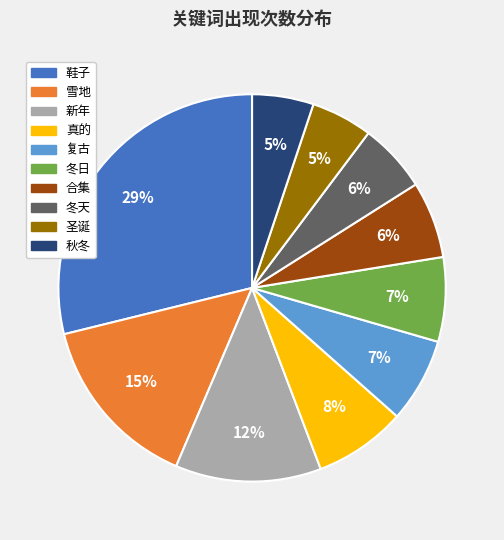

Is 复古 the majority of the pie?

No